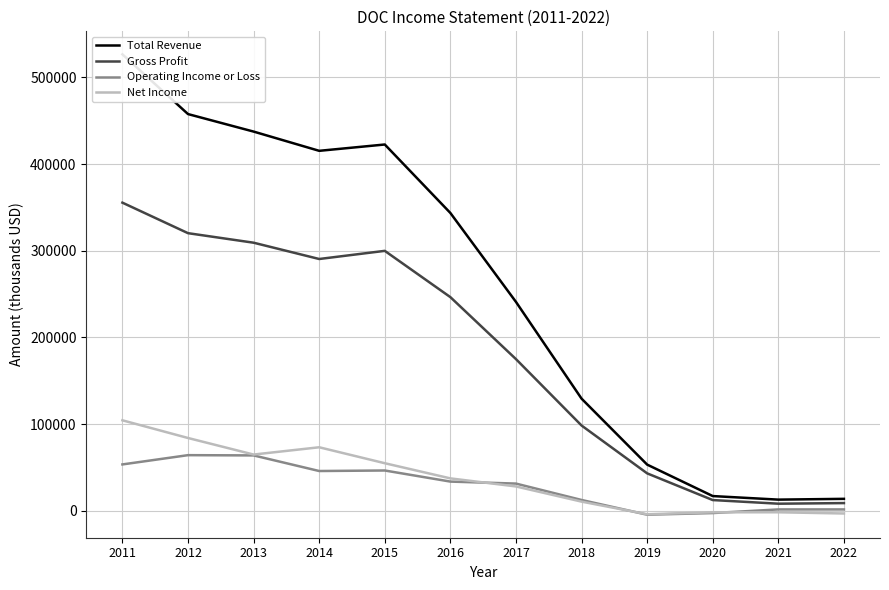

Reading left to right, extract all data points from this chart.

Total Revenue: 2011=526600	2012=457700	2013=437500	2014=415300	2015=422600	2016=343600	2017=241000	2018=129400	2019=53300	2020=17000	2021=12900	2022=13800
Gross Profit: 2011=355500	2012=320300	2013=309300	2014=290500	2015=299900	2016=246500	2017=175000	2018=98400	2019=43200	2020=12400	2021=8200	2022=8900
Operating Income or Loss: 2011=53500	2012=64200	2013=63900	2014=45900	2015=46500	2016=33700	2017=31400	2018=12500	2019=-4500	2020=-2600	2021=1600	2022=1600
Net Income: 2011=104400	2012=84000	2013=64900	2014=73300	2015=54900	2016=37400	2017=28100	2018=10600	2019=-4000	2020=-1700	2021=-1700	2022=-3100